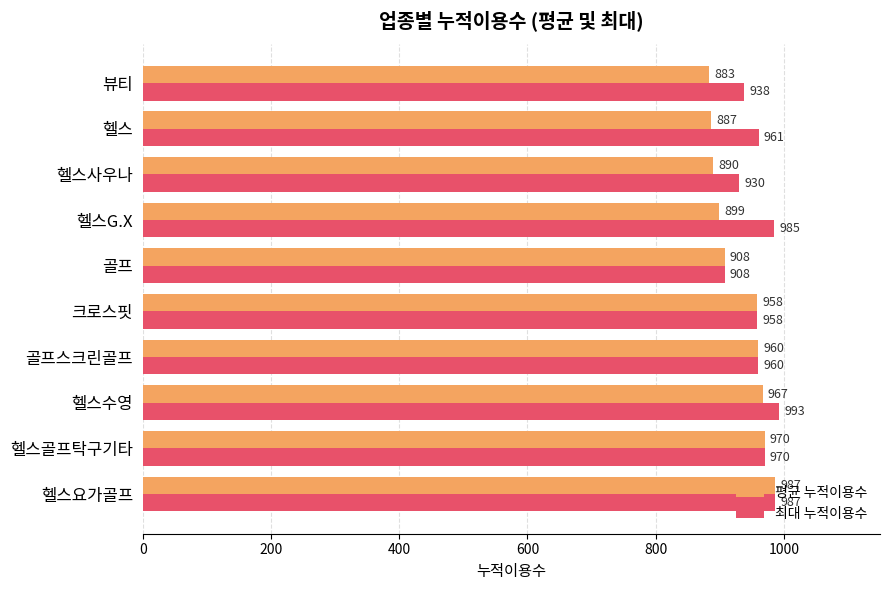

The 평균 누적이용수 series shows 596 at 헬스사우나. True or false?

False